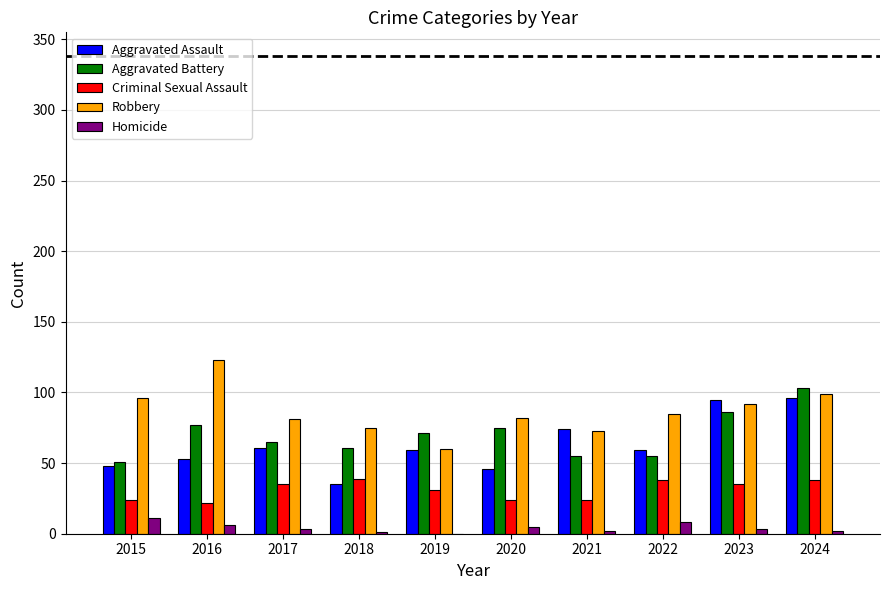

What is the sum of the Aggravated Battery values at 2022 and 2015?

106